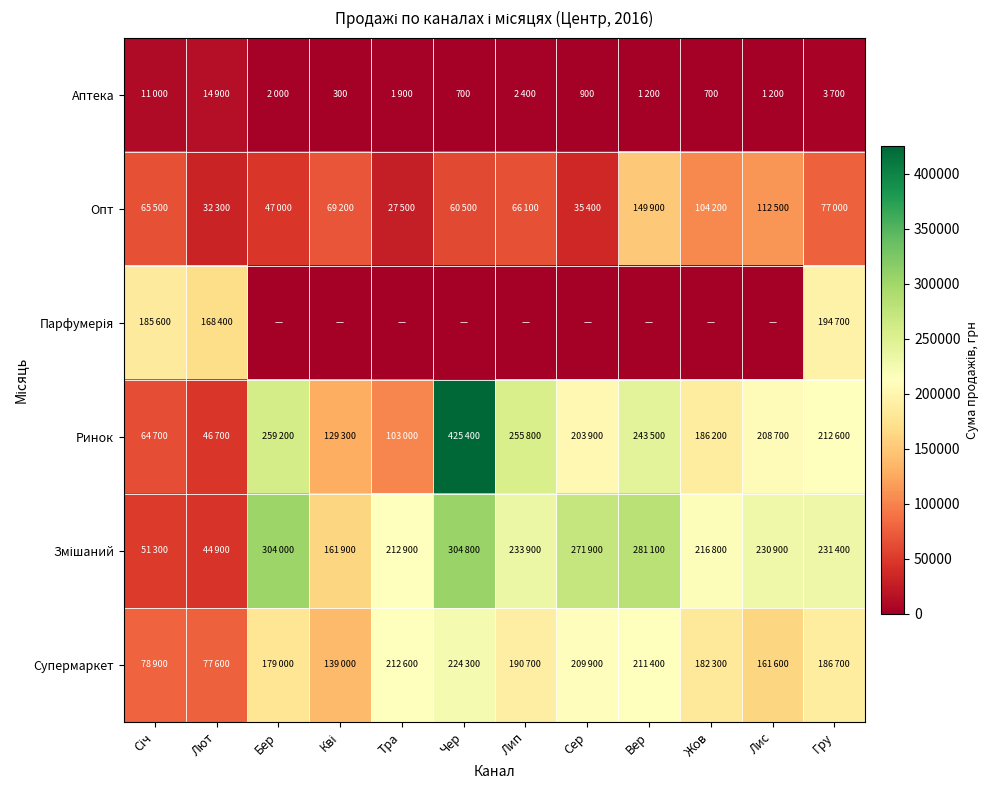

Which has a higher value, Кві or Чер?

Чер